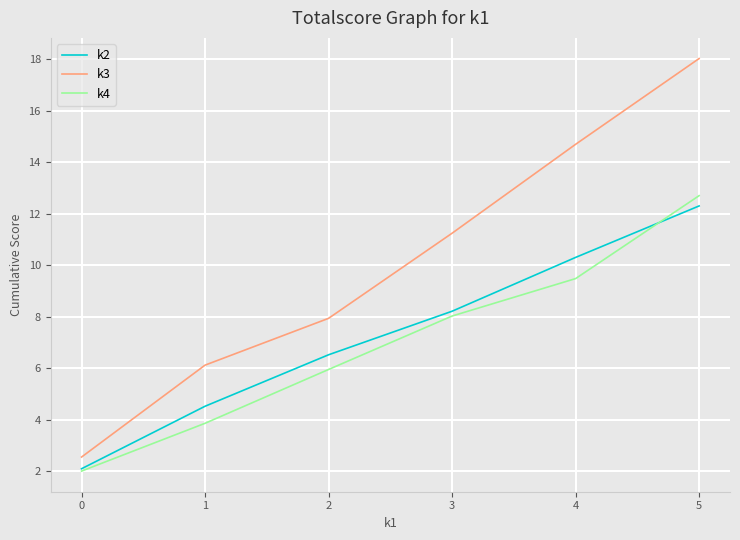

What is the sum of the k4 values at 0 and 2?

7.9